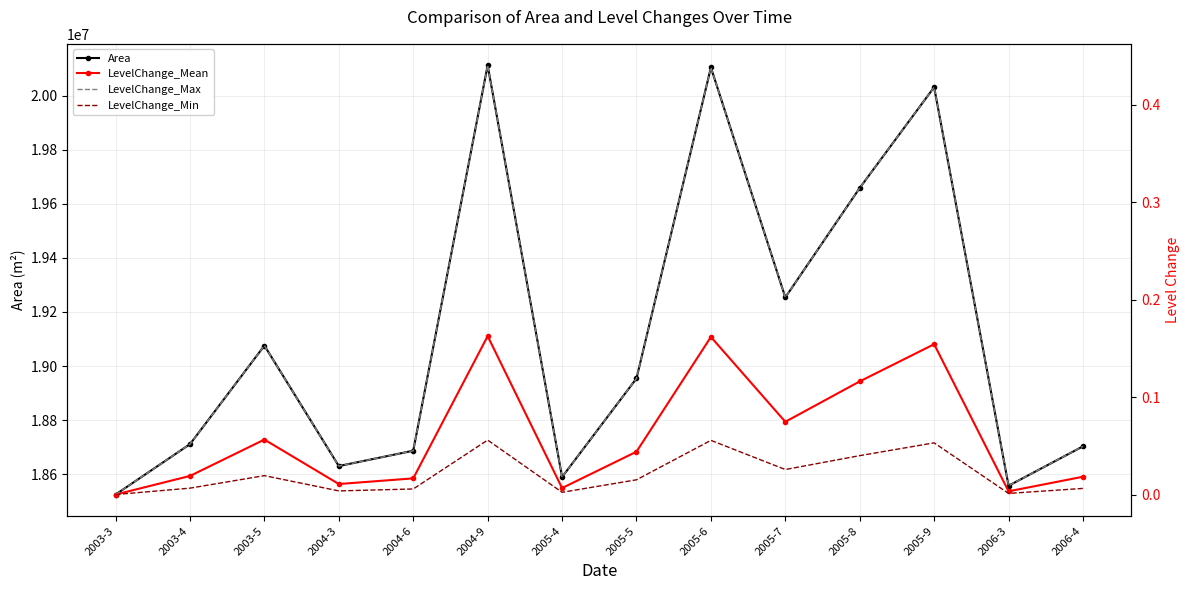

True or false: LevelChange_Min and Area cross at least once.

False